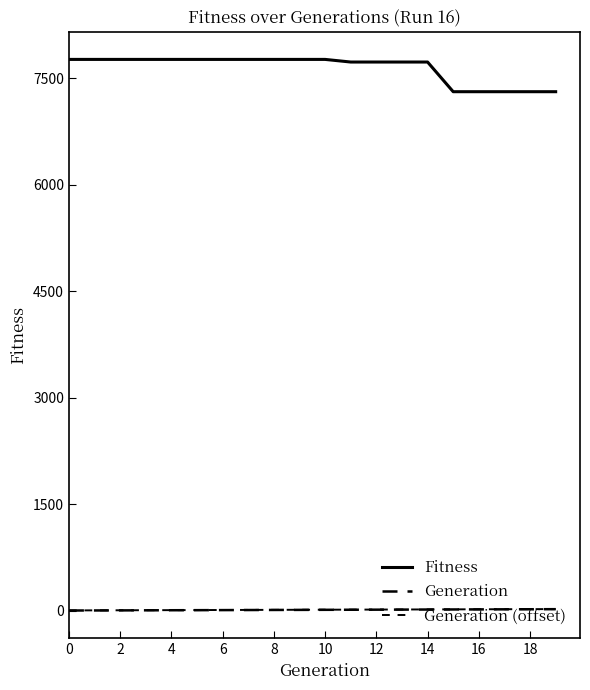

Does the chart display data point markers on the line(s)?

No